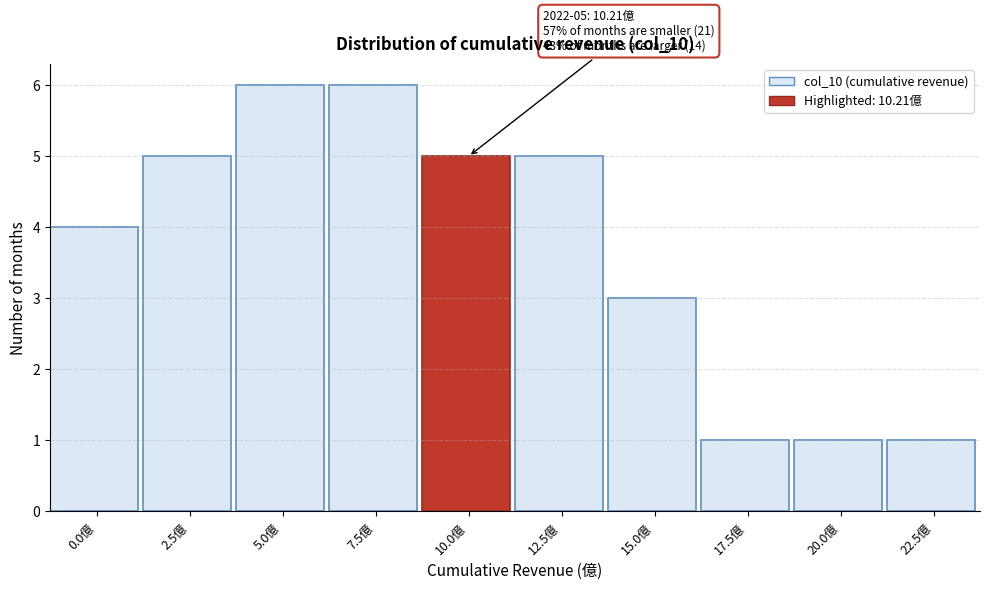

Reading left to right, list all the values displayed in this chart.

4	5	6	6	5	5	3	1	1	1